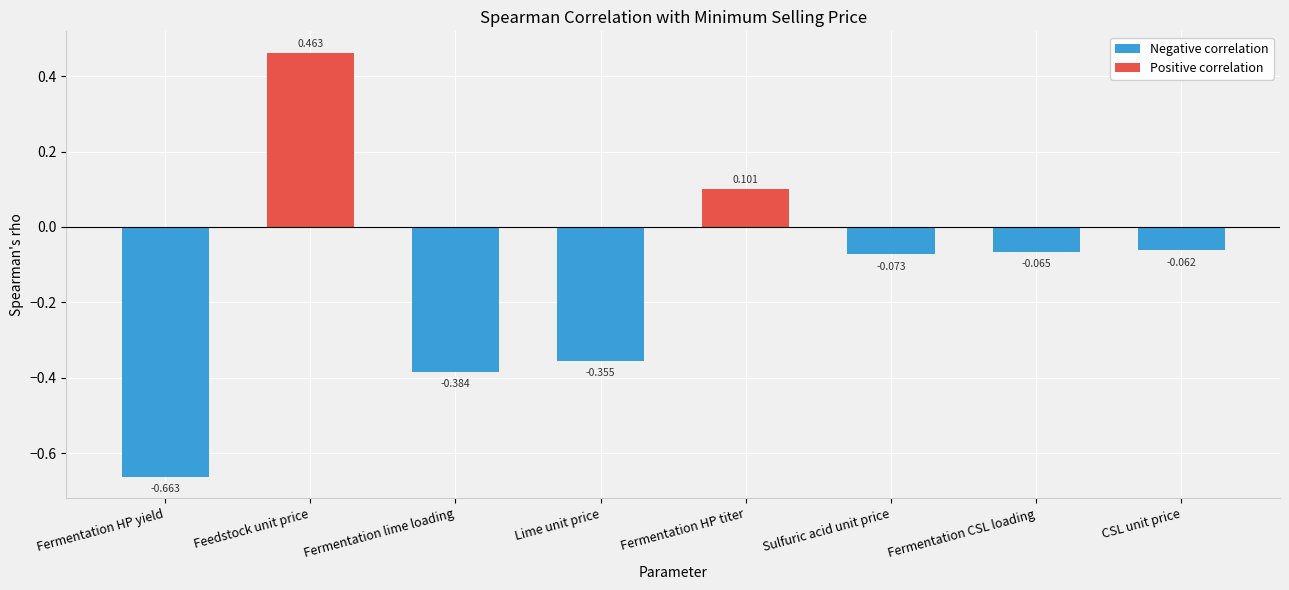

Are the bars horizontal?

No